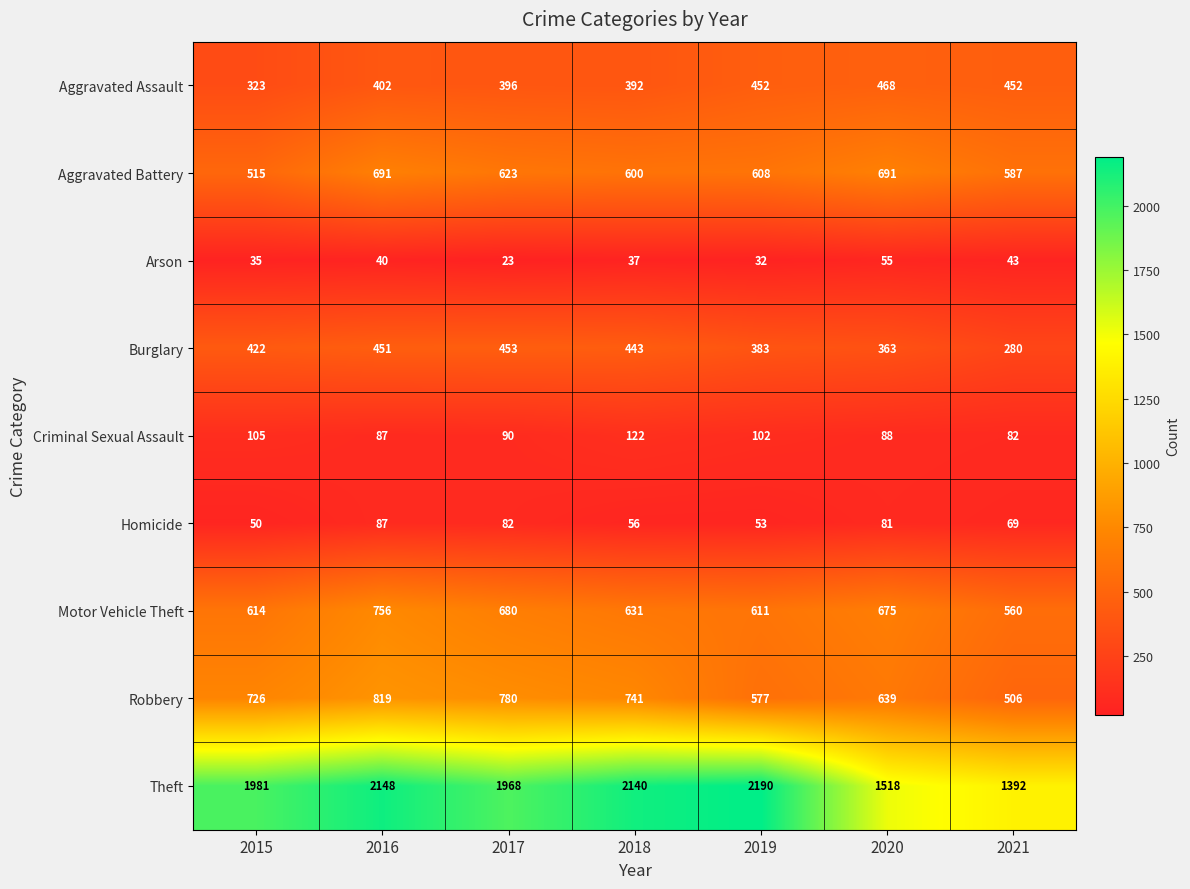

What is the difference between the Burglary values at 2019 and 2020?

20